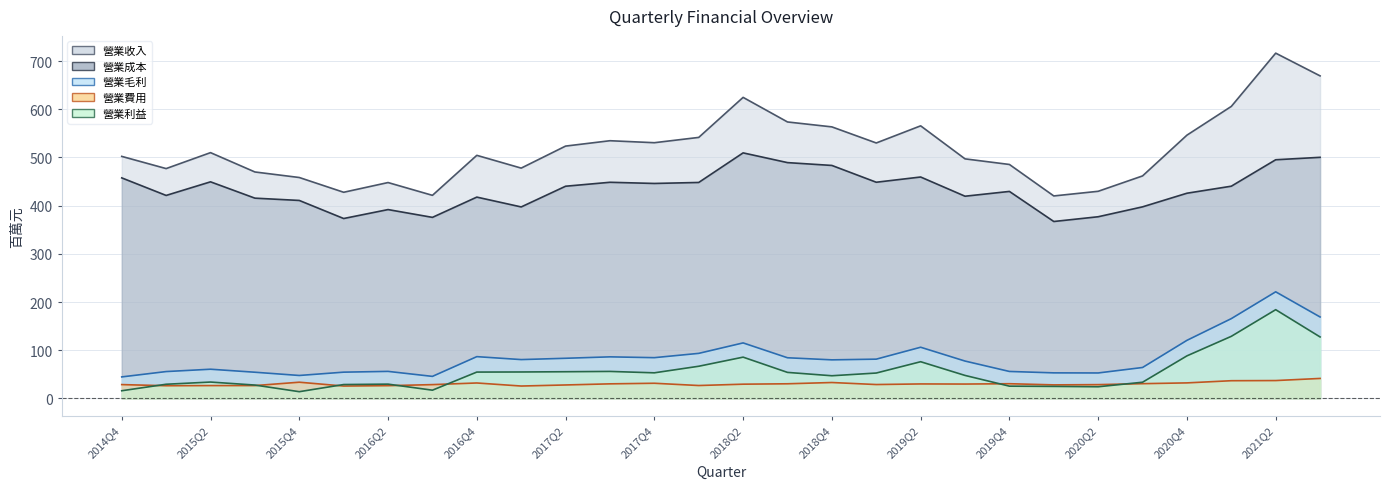

What is the difference between the 營業費用 values at 2019Q4 and 2019Q1?

1.7